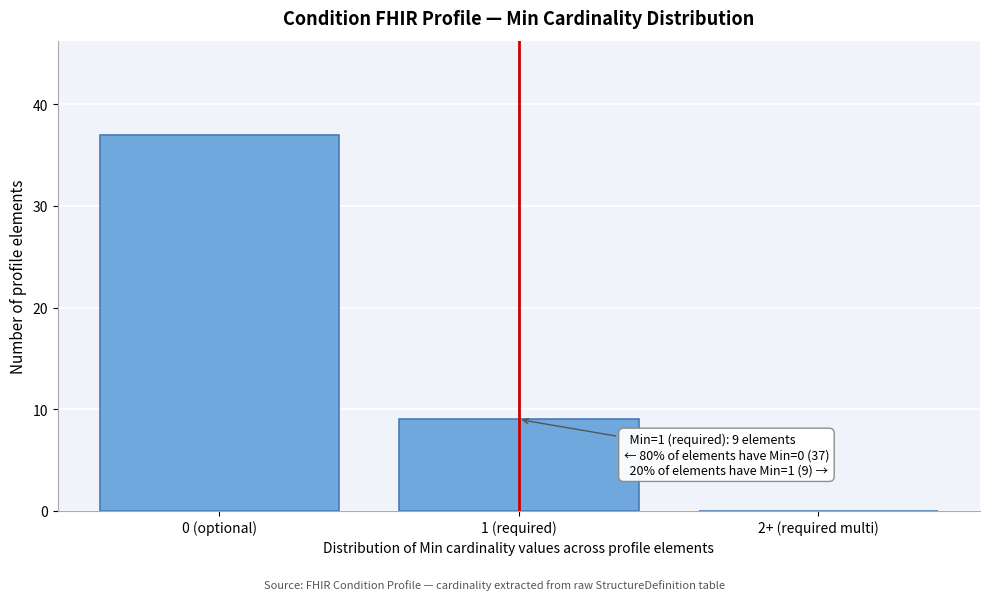

Reading left to right, transcribe all the data shown in this chart.

0 (optional)=37	1 (required)=9	2+ (required multi)=0